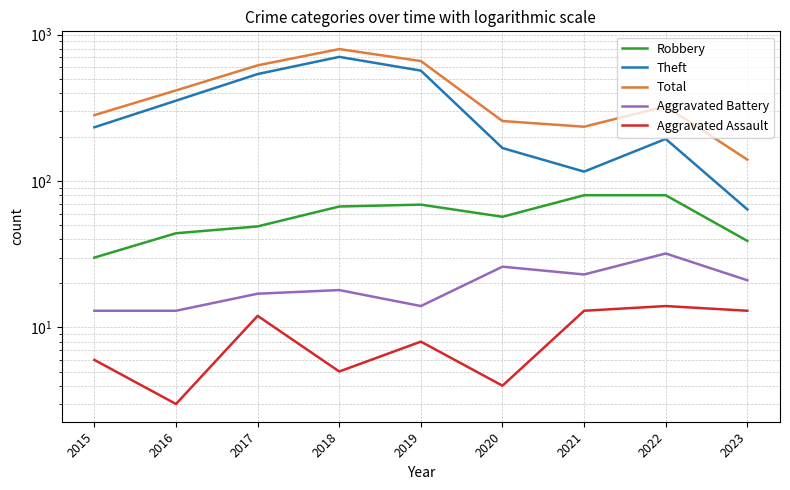

What is the highest value of the Total series?

797